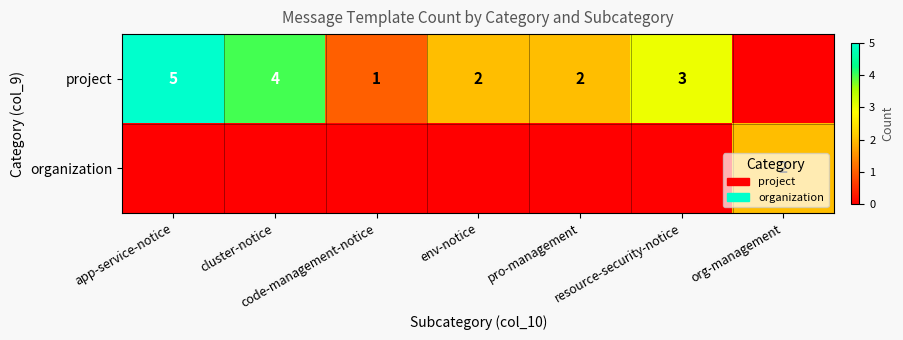

Is it true that project equals 2 at app-service-notice?

False